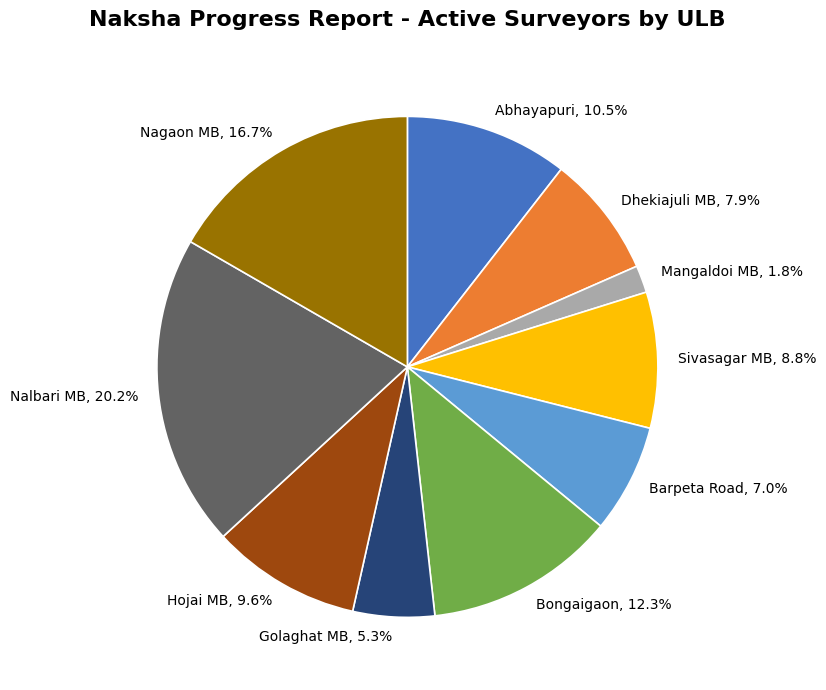

To the nearest percent, what is the difference between the Hojai MB and Sivasagar MB slice percentages?

1%